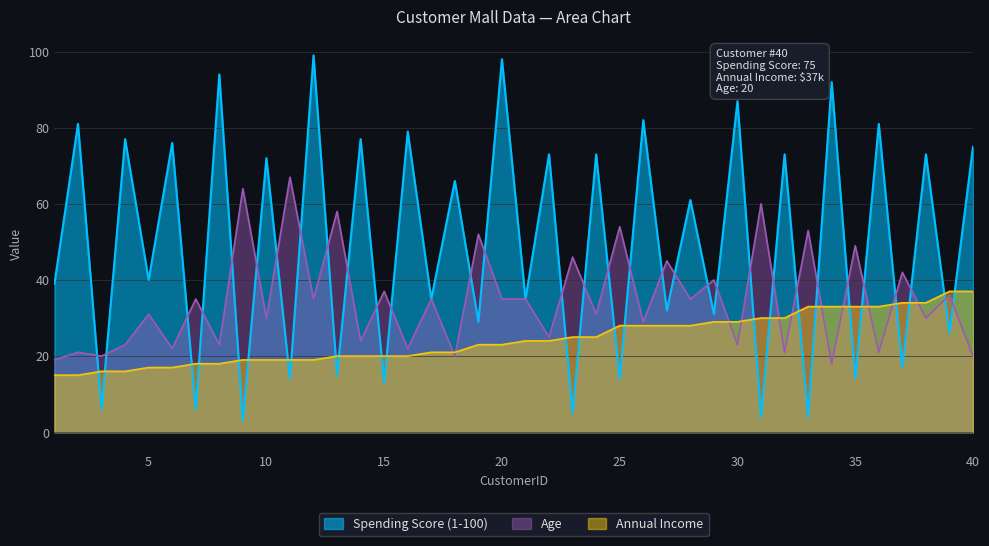

How many lines are shown in the chart?

3